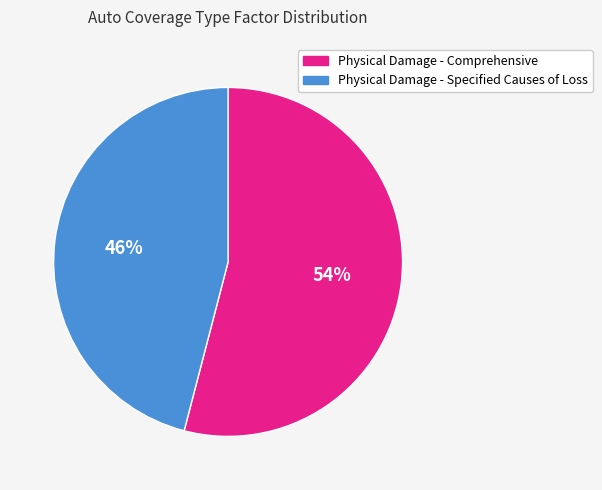

Is there a majority slice in this chart?

Yes